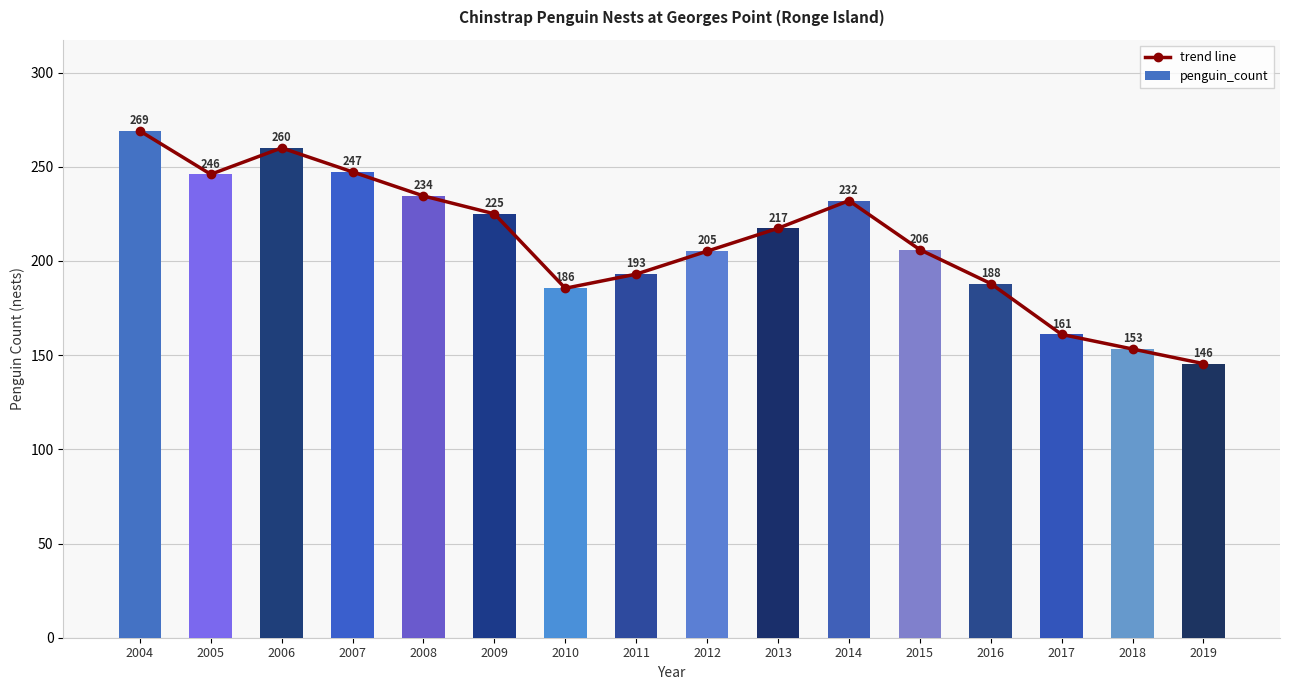

What is the greatest value displayed?

269.0